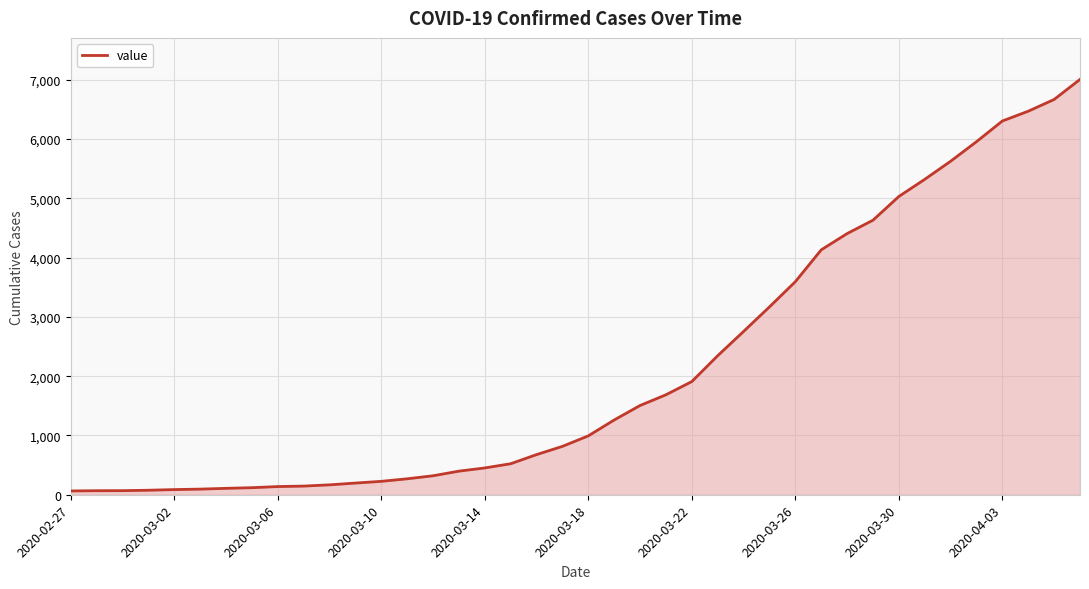

What is the difference between the maximum and minimum values?

6940